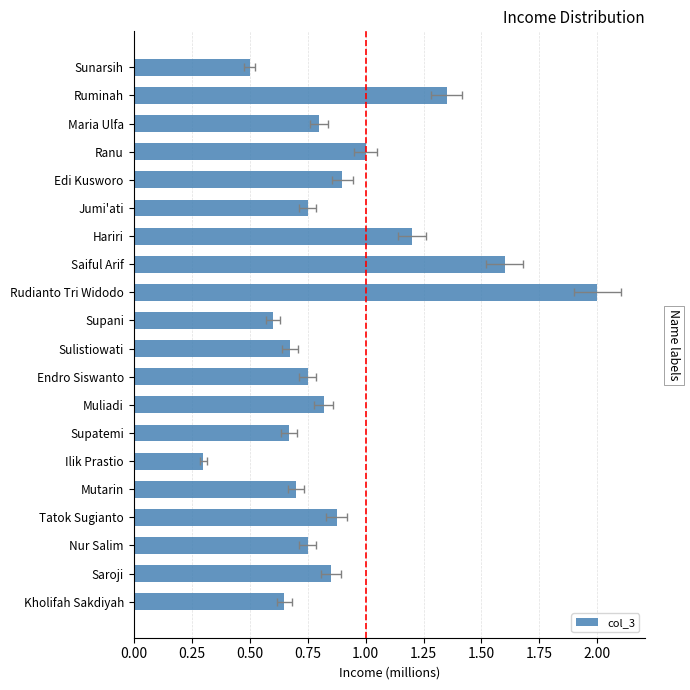

What is the minimum value shown in the chart?

0.3